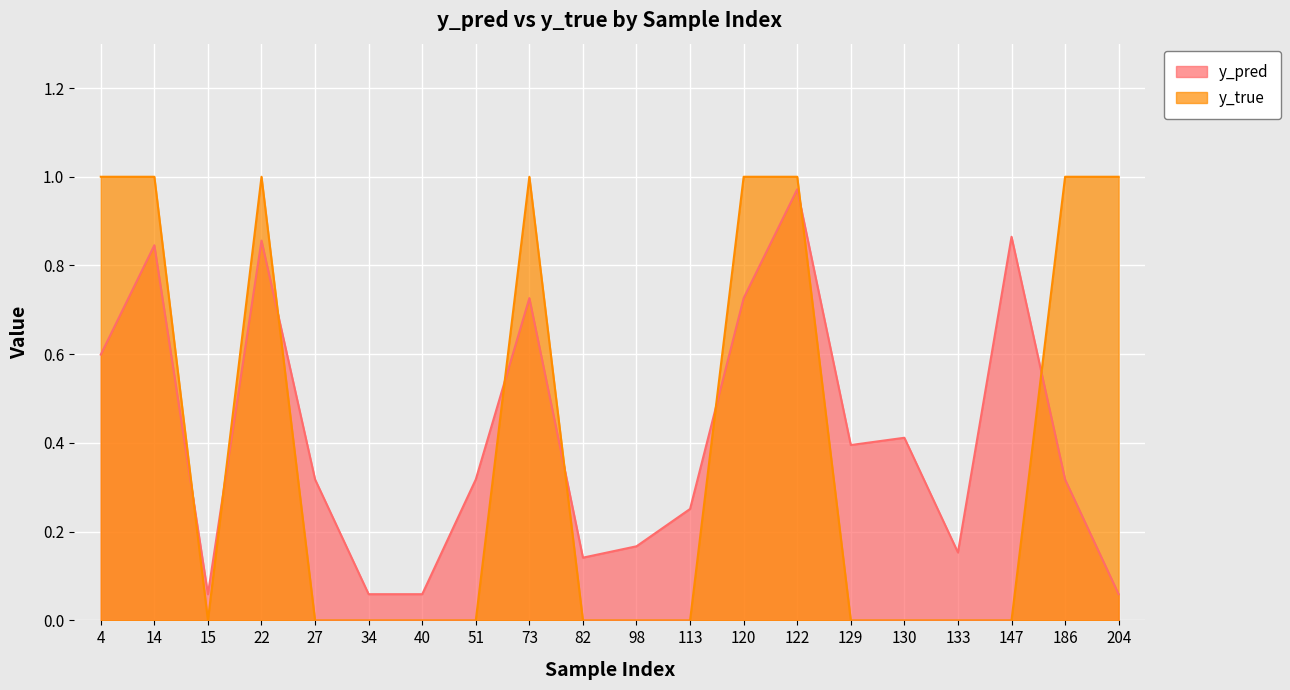

Reading right to left, transcribe all the data shown in this chart.

y_pred: 204=0.1	186=0.3	147=0.9	133=0.2	130=0.4	129=0.4	122=1.0	120=0.7	113=0.3	98=0.2	82=0.1	73=0.7	51=0.3	40=0.1	34=0.1	27=0.3	22=0.9	15=0.1	14=0.8	4=0.6
y_true: 204=1.0	186=1.0	147=0.0	133=0.0	130=0.0	129=0.0	122=1.0	120=1.0	113=0.0	98=0.0	82=0.0	73=1.0	51=0.0	40=0.0	34=0.0	27=0.0	22=1.0	15=0.0	14=1.0	4=1.0